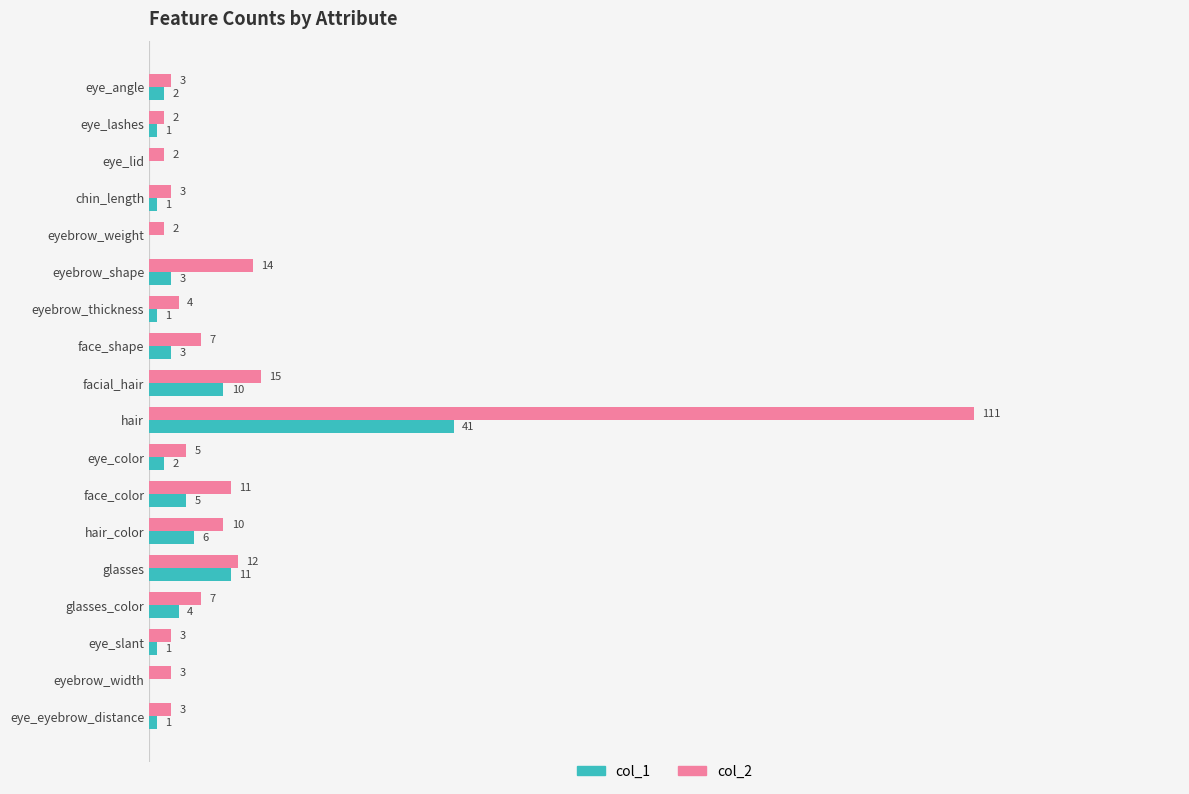

At which label does col_1 reach its peak?

hair